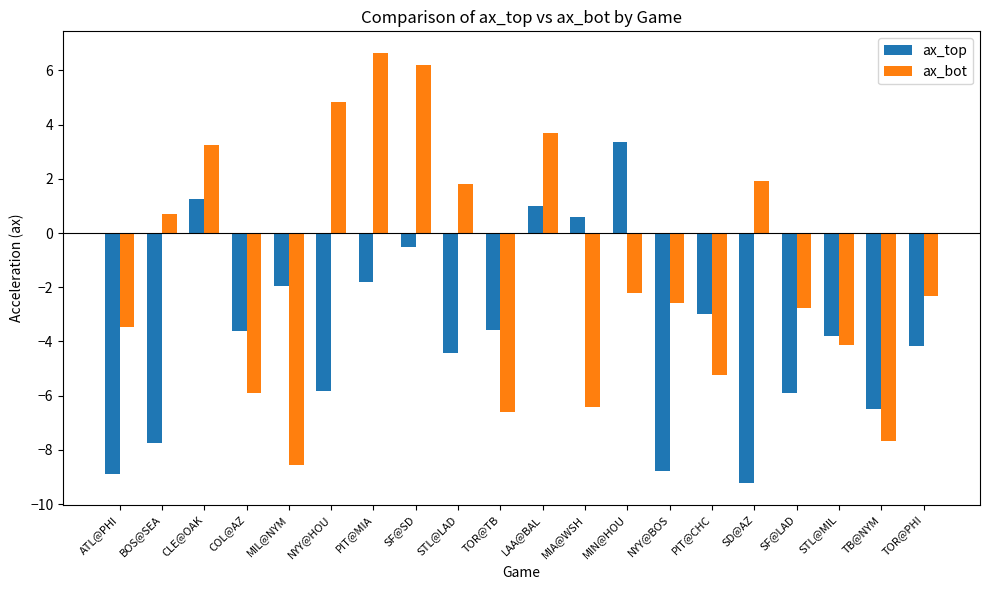

The ax_top series shows -8.9 at ATL@PHI. True or false?

True